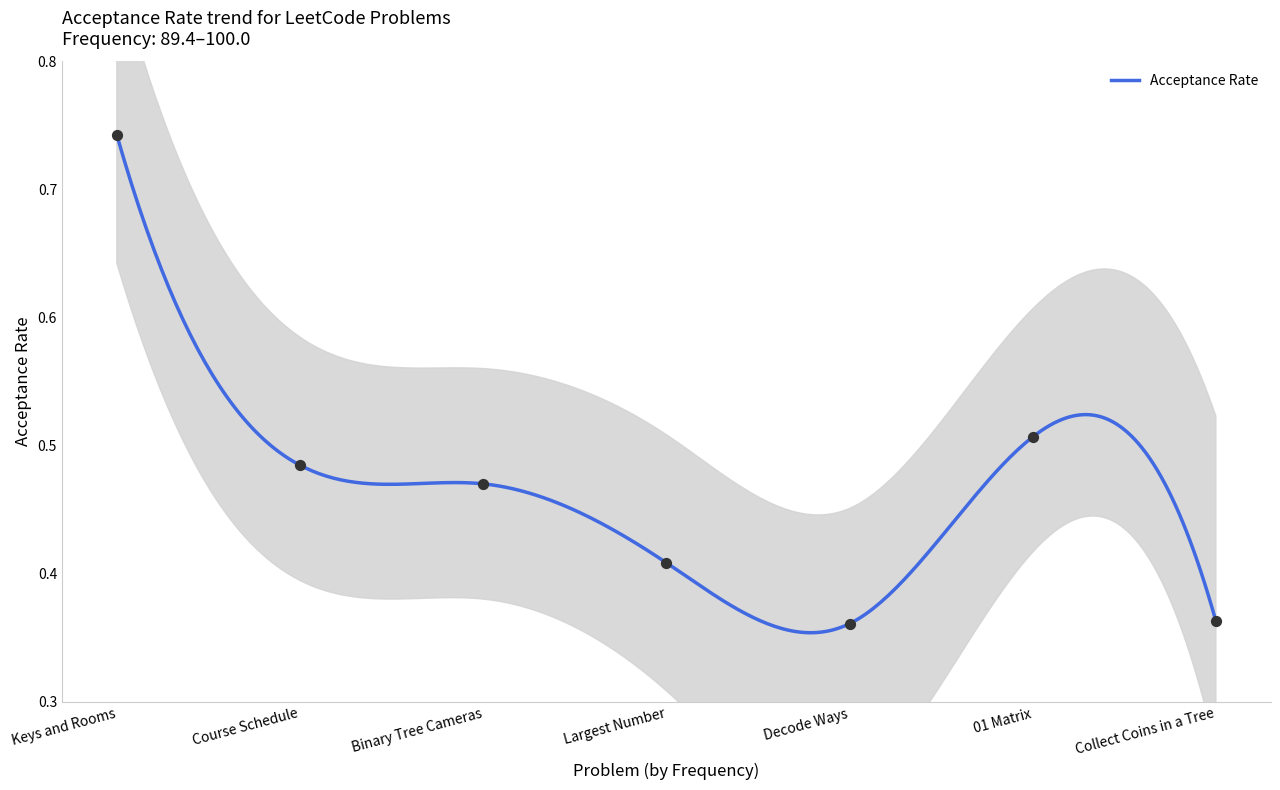

What is the change in value from Binary Tree Cameras to Decode Ways?

-0.1